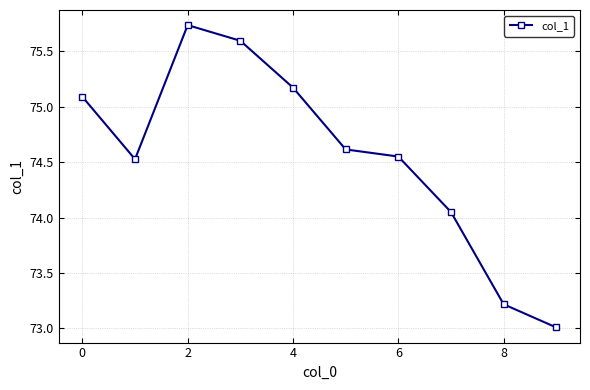

How many data points are less than 74?

2